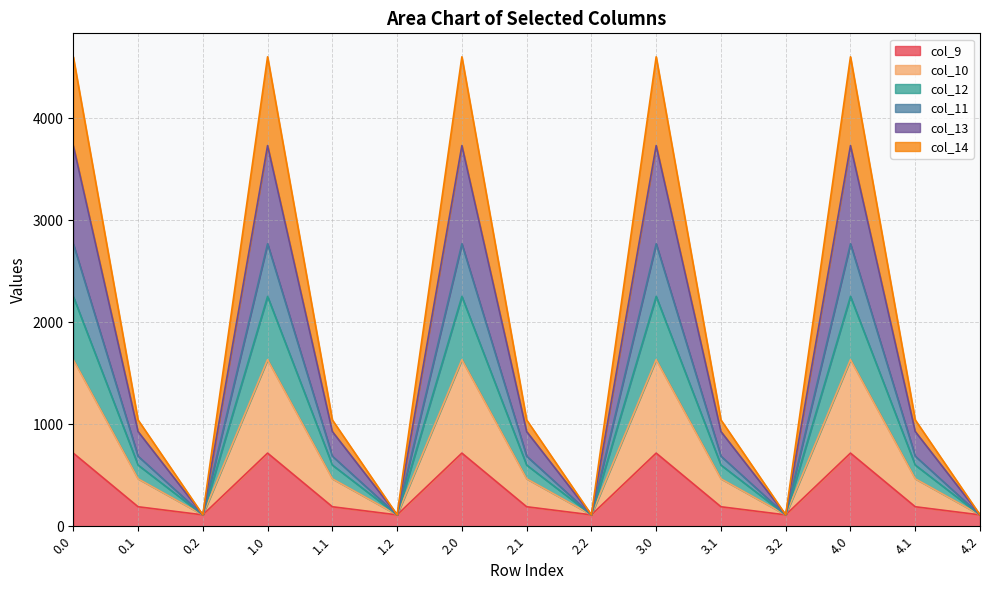

True or false: col_10 has a value of 168.7 at 3.2.

False